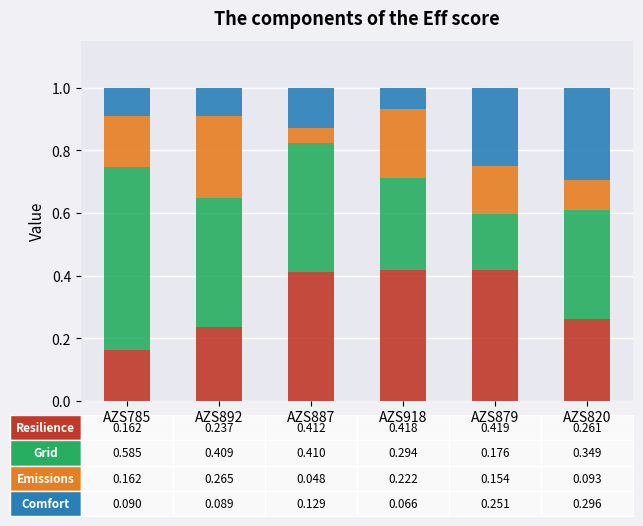

What is the total value across all series at AZS892?

1.0